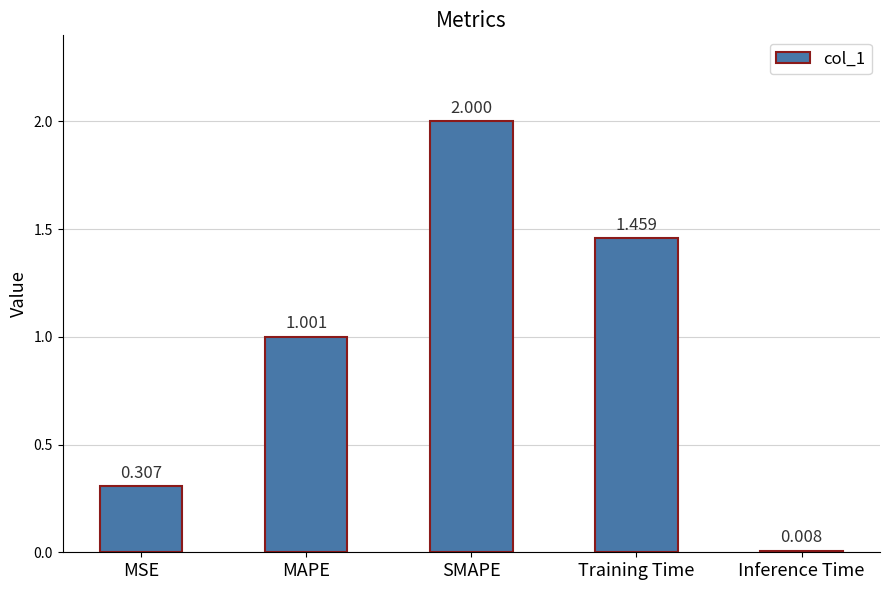

List the labels in order of value, smallest first.

Inference Time, MSE, MAPE, Training Time, SMAPE